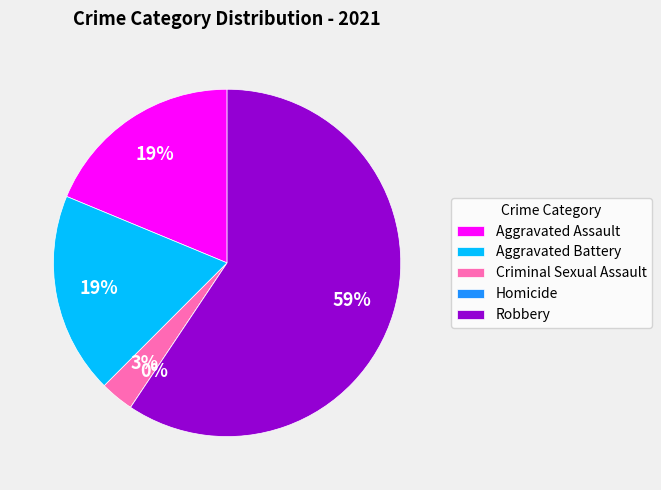

Count the number of slices in the pie.

5